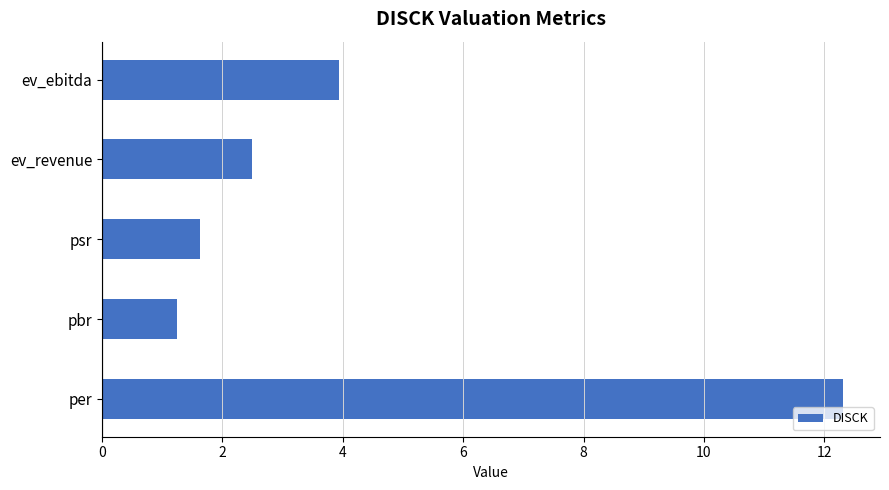

What is the greatest value displayed?

12.3